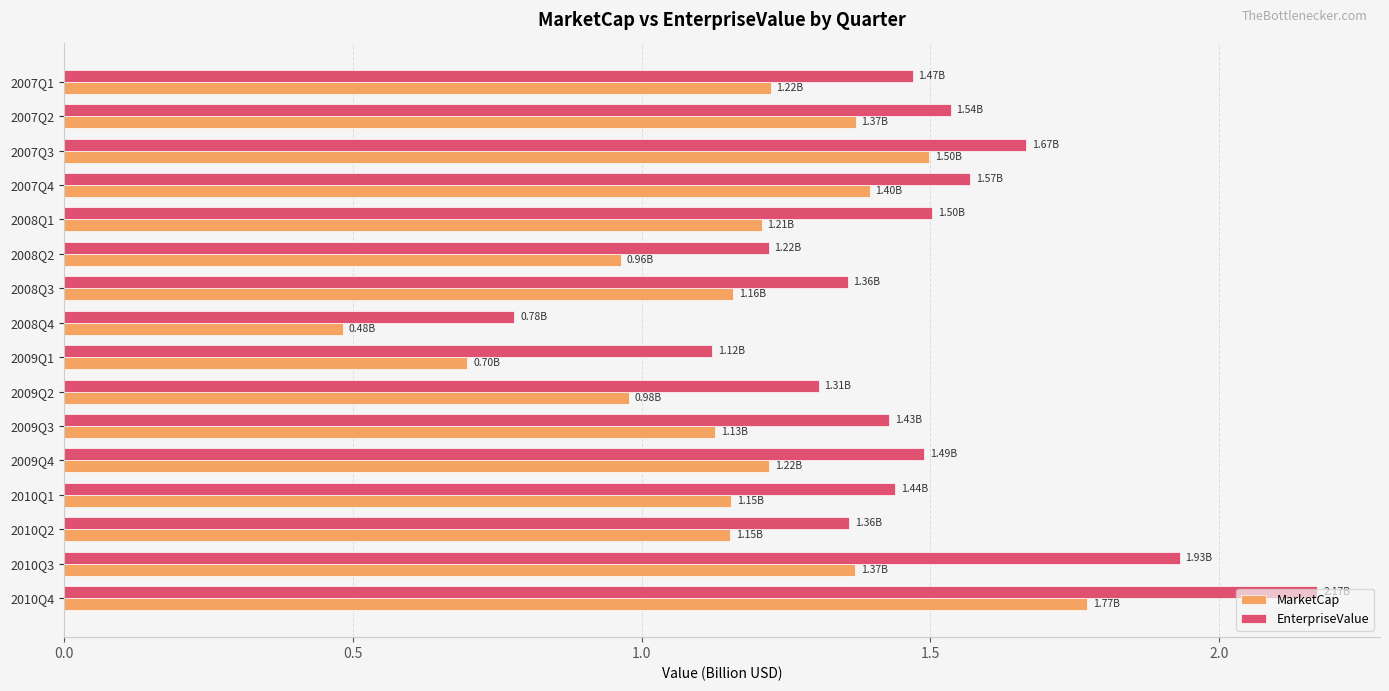

What is the minimum value for EnterpriseValue?

0.8